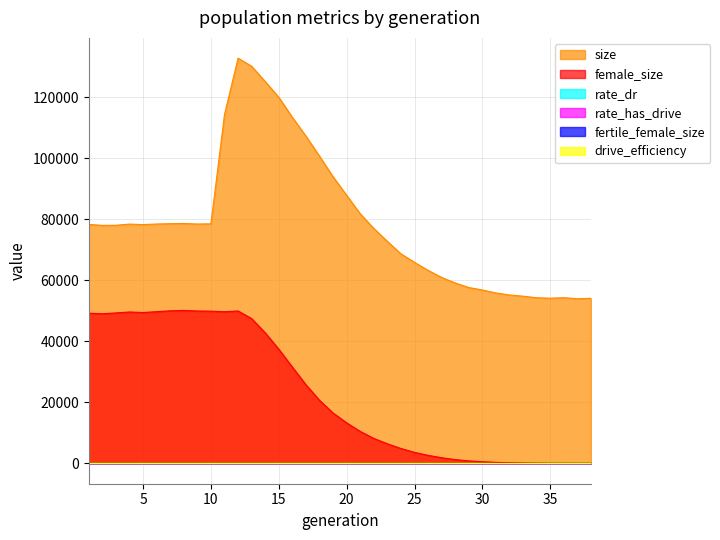

What is the difference between the maximum and minimum values in the rate_dr series?

1.0